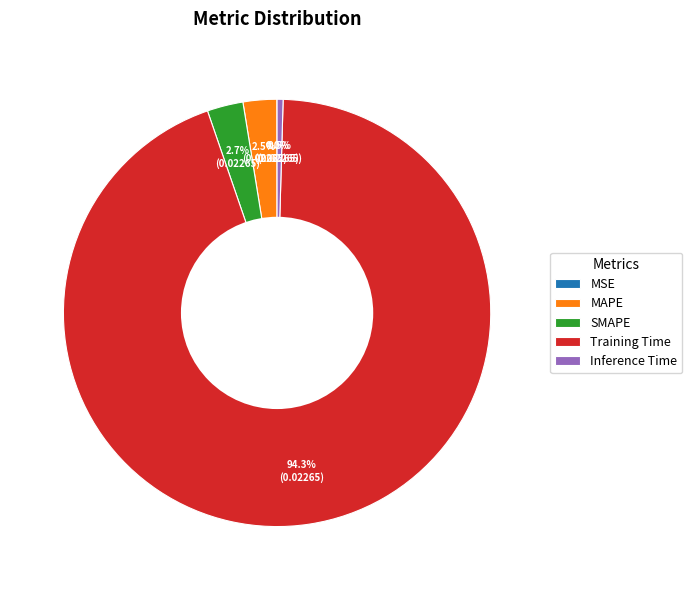

Which has a higher value, Training Time or SMAPE?

Training Time